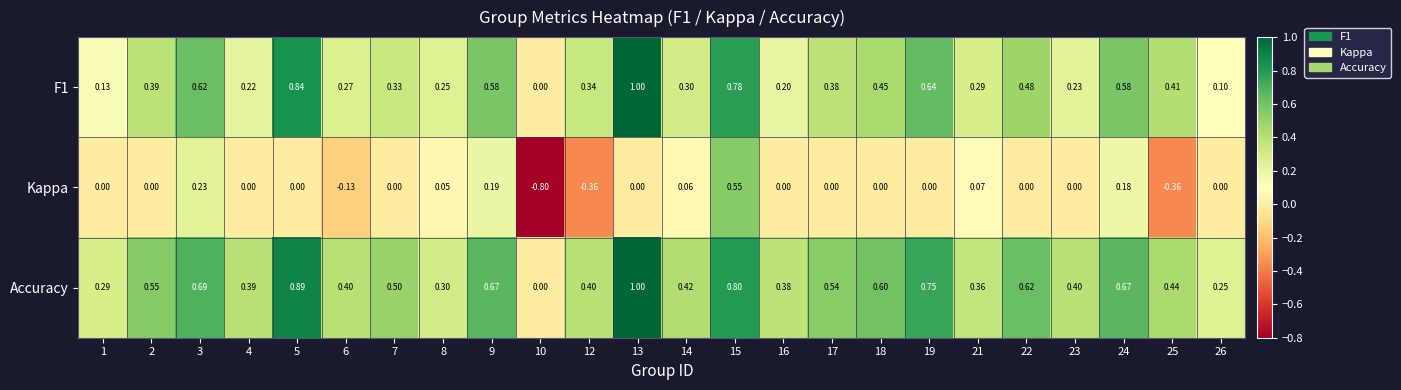

Which series has the largest total across all categories?

Accuracy